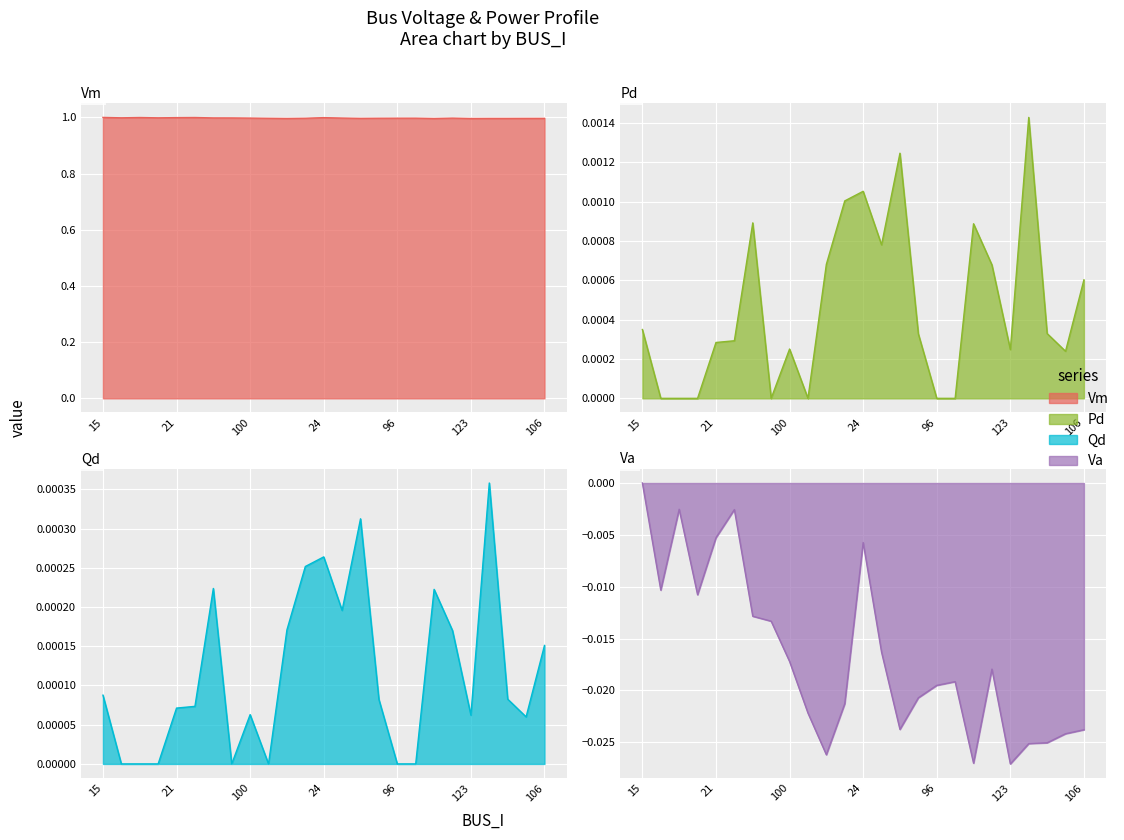

Reading left to right, what are all the values shown in this chart?

Vm: 1.0	1.0	1.0	1.0	1.0	1.0	1.0	1.0	1.0	1.0	1.0	1.0	1.0	1.0	1.0	1.0	1.0	1.0	1.0	1.0	1.0	1.0	1.0	1.0	1.0
Pd: 0.0	0.0	0.0	0.0	0.0	0.0	0.0	0.0	0.0	0.0	0.0	0.0	0.0	0.0	0.0	0.0	0.0	0.0	0.0	0.0	0.0	0.0	0.0	0.0	0.0
Qd: 0.0	0.0	0.0	0.0	0.0	0.0	0.0	0.0	0.0	0.0	0.0	0.0	0.0	0.0	0.0	0.0	0.0	0.0	0.0	0.0	0.0	0.0	0.0	0.0	0.0
Va: 0.0	-0.0	-0.0	-0.0	-0.0	-0.0	-0.0	-0.0	-0.0	-0.0	-0.0	-0.0	-0.0	-0.0	-0.0	-0.0	-0.0	-0.0	-0.0	-0.0	-0.0	-0.0	-0.0	-0.0	-0.0